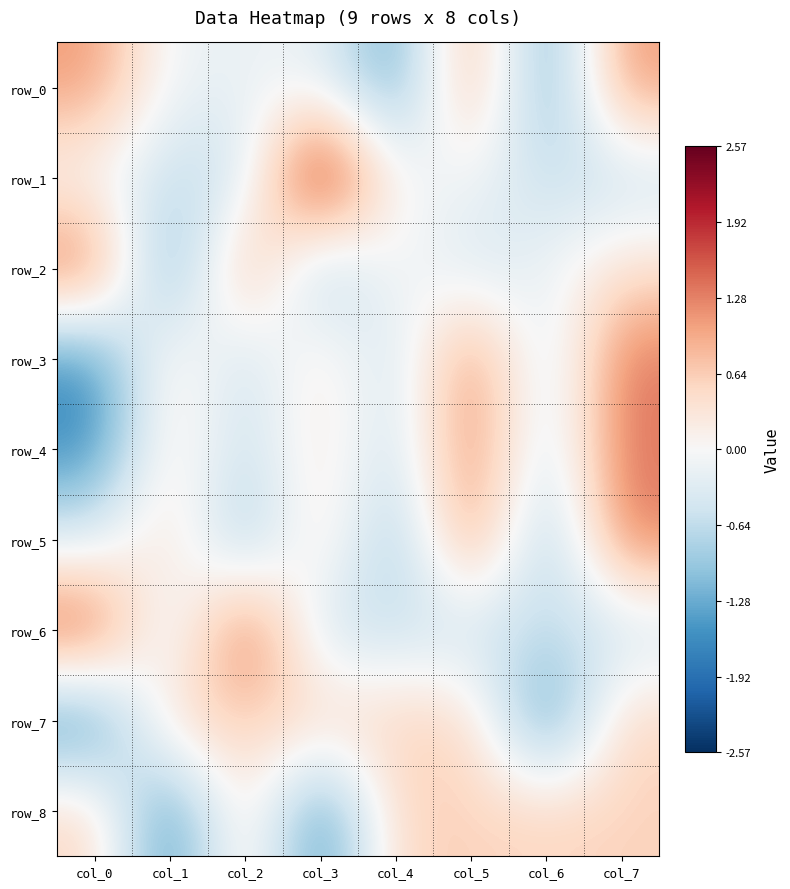

Reading right to left, transcribe all the data shown in this chart.

row_0: 1.1	-1.4	1.1	-1.4	-0.2	-0.2	-0.2	1.1
row_1: -0.6	-0.6	-0.1	-0.1	2.6	-0.6	-0.6	-0.1
row_2: 0.4	-0.1	-0.5	0.1	-1.1	1.2	-1.6	1.5
row_3: 1.4	-0.6	1.4	-0.6	0.4	-0.6	0.4	-1.6
row_4: 1.4	-0.6	1.4	-0.6	0.4	-0.6	0.4	-1.6
row_5: 1.3	-1.1	1.3	-1.1	0.5	-1.1	0.5	-0.4
row_6: -0.6	-0.6	-0.6	-0.6	-0.6	1.7	-0.6	1.7
row_7: 0.6	-1.7	0.6	0.6	0.6	0.6	0.6	-1.7
row_8: 0.6	0.6	0.6	0.6	-1.7	0.6	-1.7	0.6